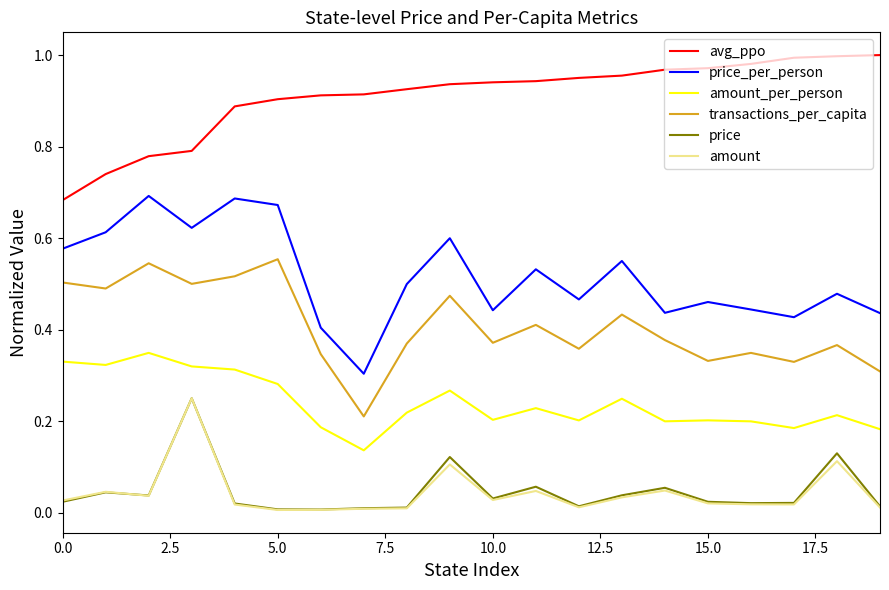

Which series has the largest total across all categories?

avg_ppo